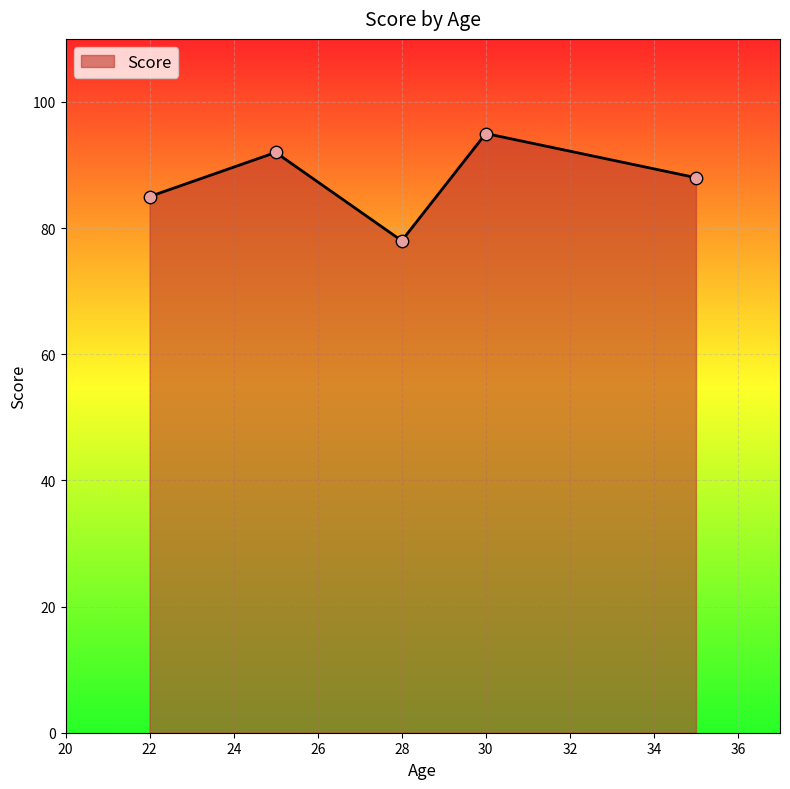

What is the difference between the maximum and minimum values?

17